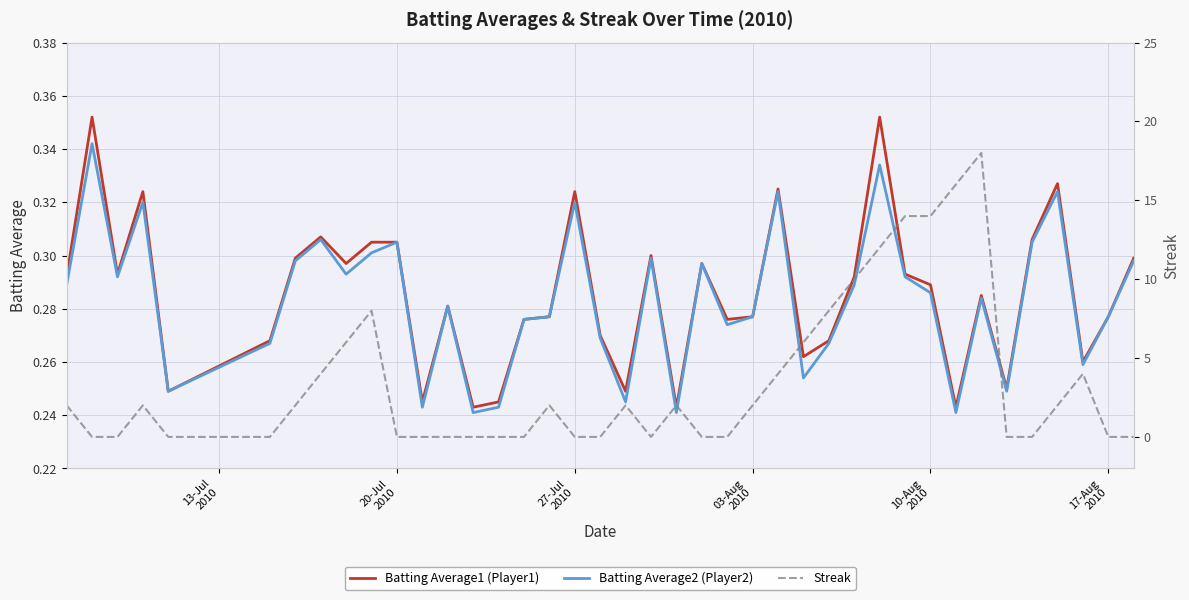

True or false: Batting Average1 (Player1) and Batting Average2 (Player2) intersect in this chart.

False